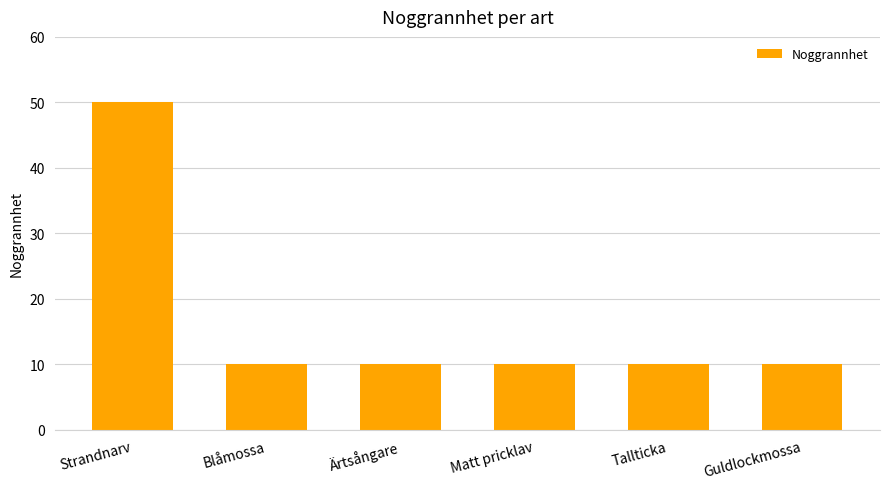

Does the chart contain stacked bars?

No